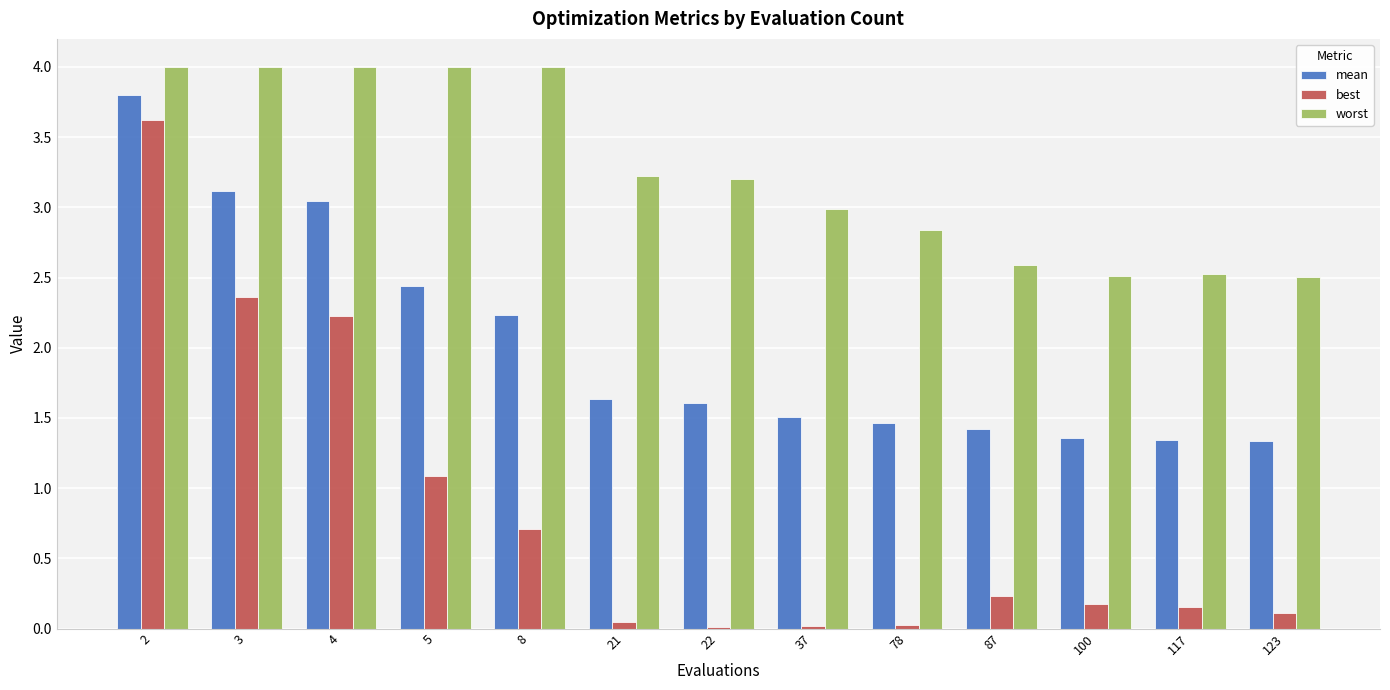

Which series changed the most between 37 and 123?

worst